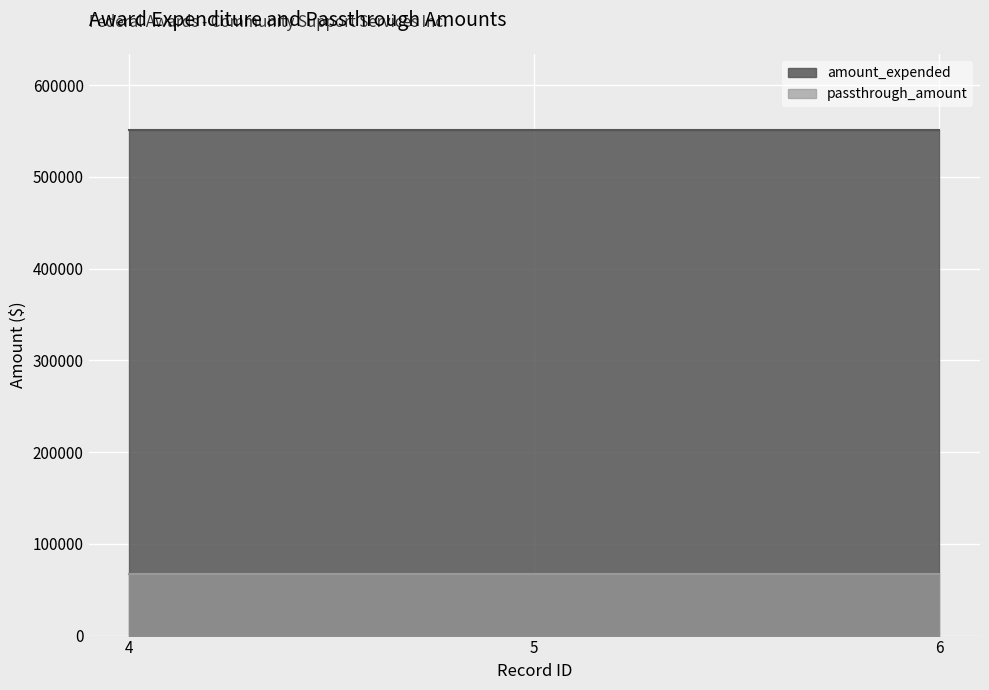

Where is passthrough_amount nearest to the value 66767?

4